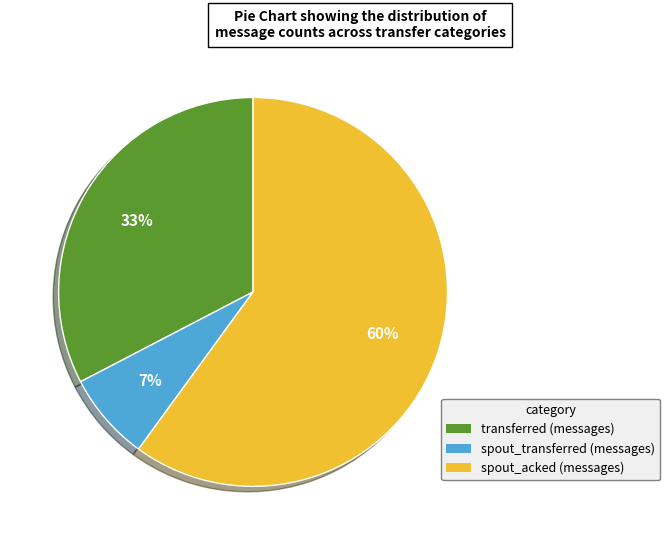

Do spout_transferred (messages) and spout_acked (messages) together represent more than half of the pie?

Yes